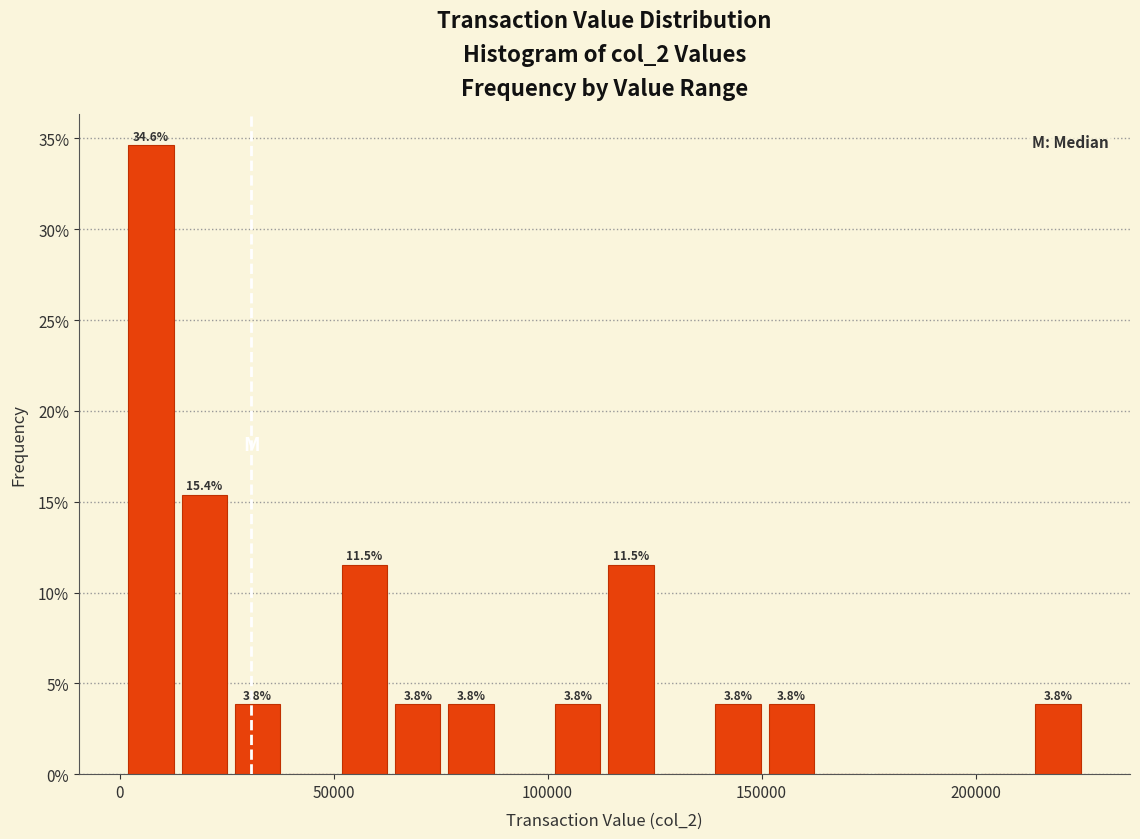

Around what value on the x-axis is the tallest bar? Give the approximate position of its centre, as read against the axis.

5000